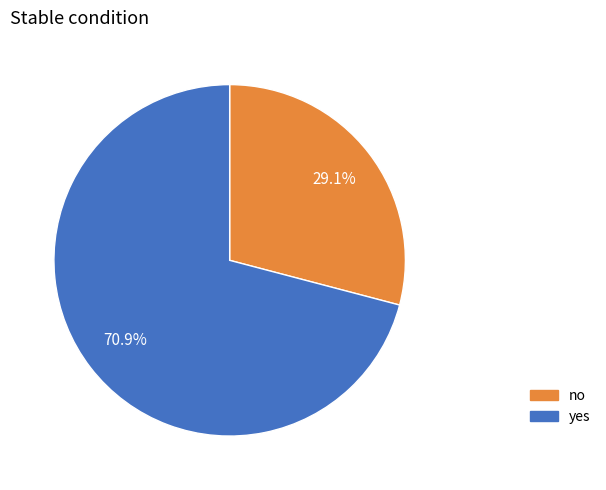

To the nearest percent, what is the difference between the largest and smallest slice percentages?

42%